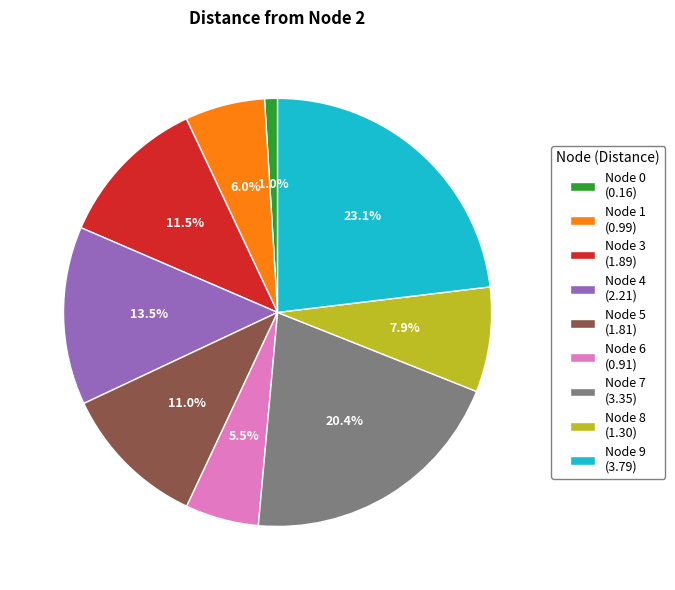

Which category has the biggest portion of the pie?

Node 9 (3.79)